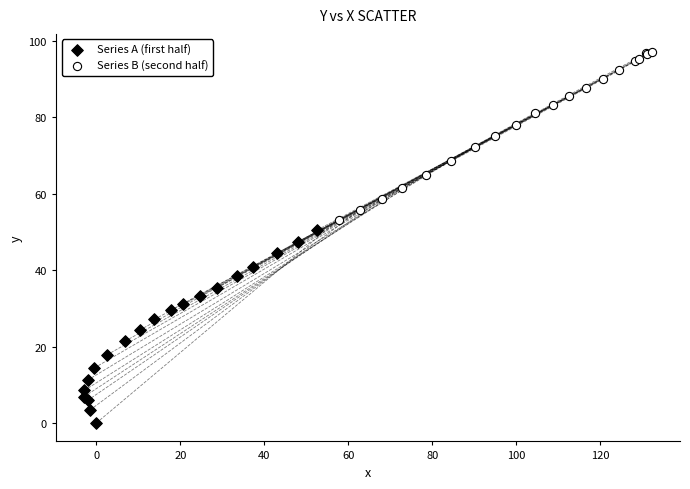

What are all the series names shown in the legend?

Series A (first half), Series B (second half)